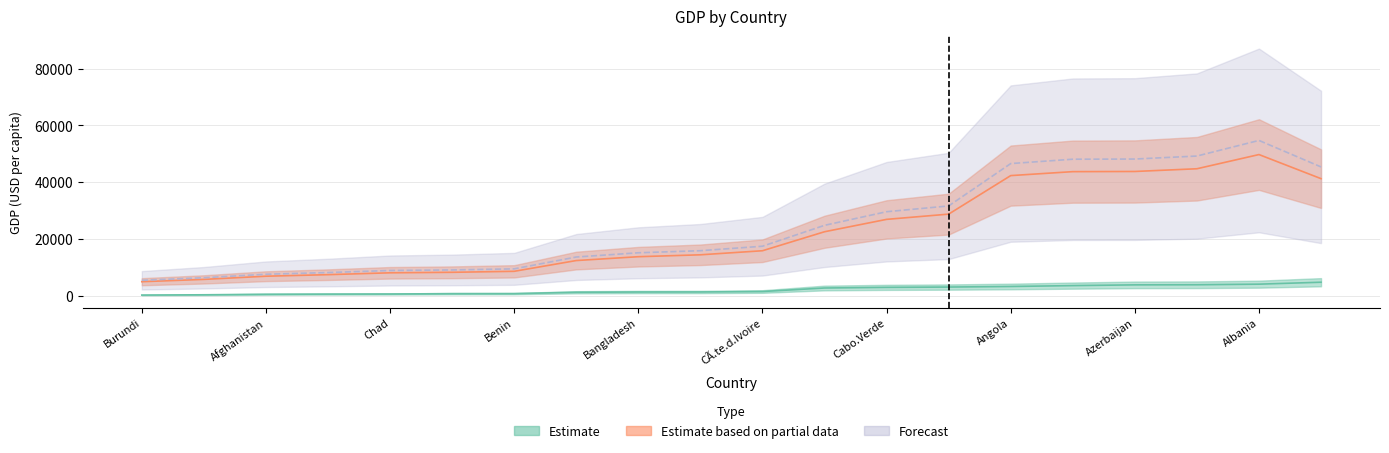

What is the total value across all series at Cambodia?

13710.2